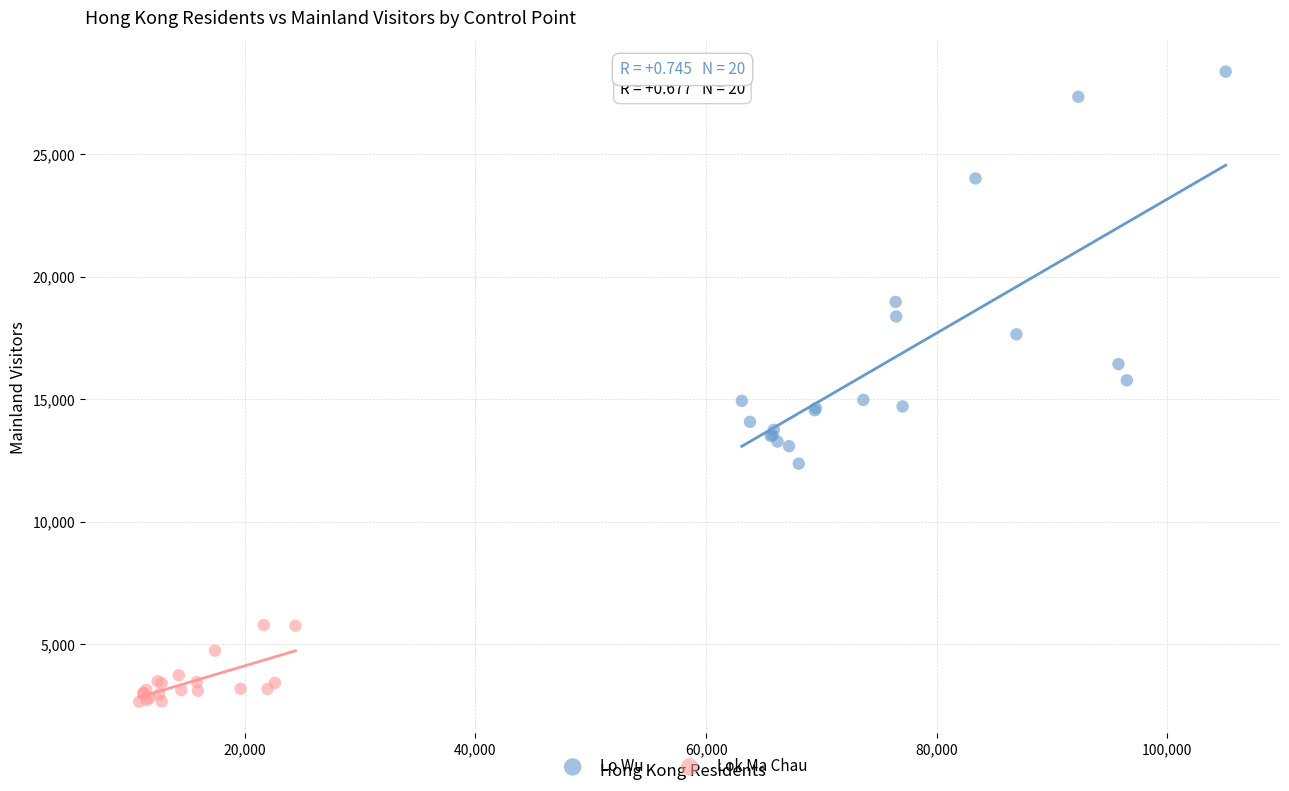

Which series has the largest Y range (max minus min)?

Lo Wu